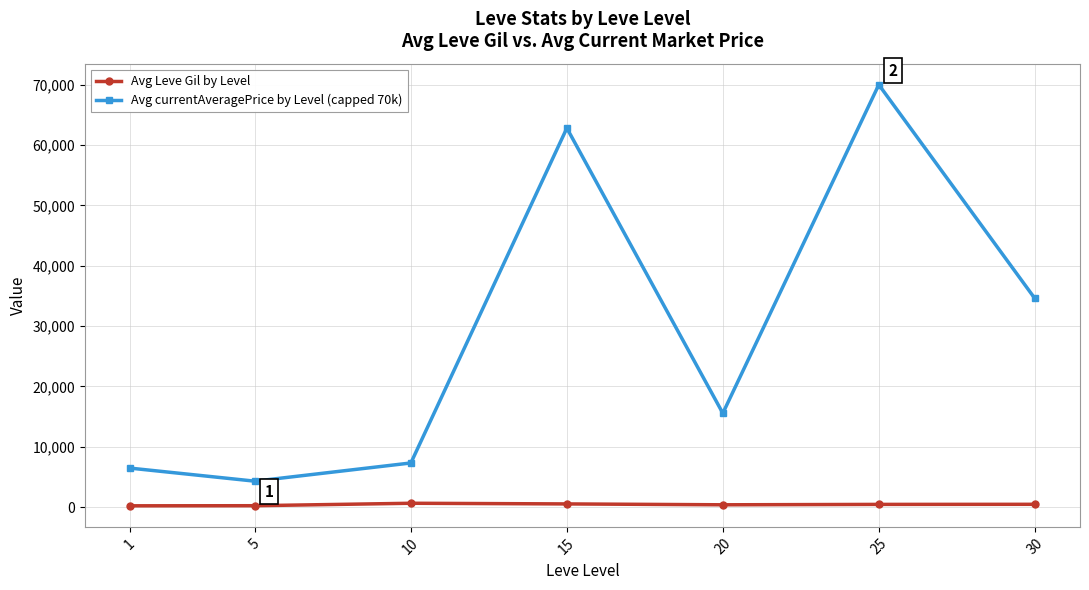

Does the chart have visible grid lines?

Yes